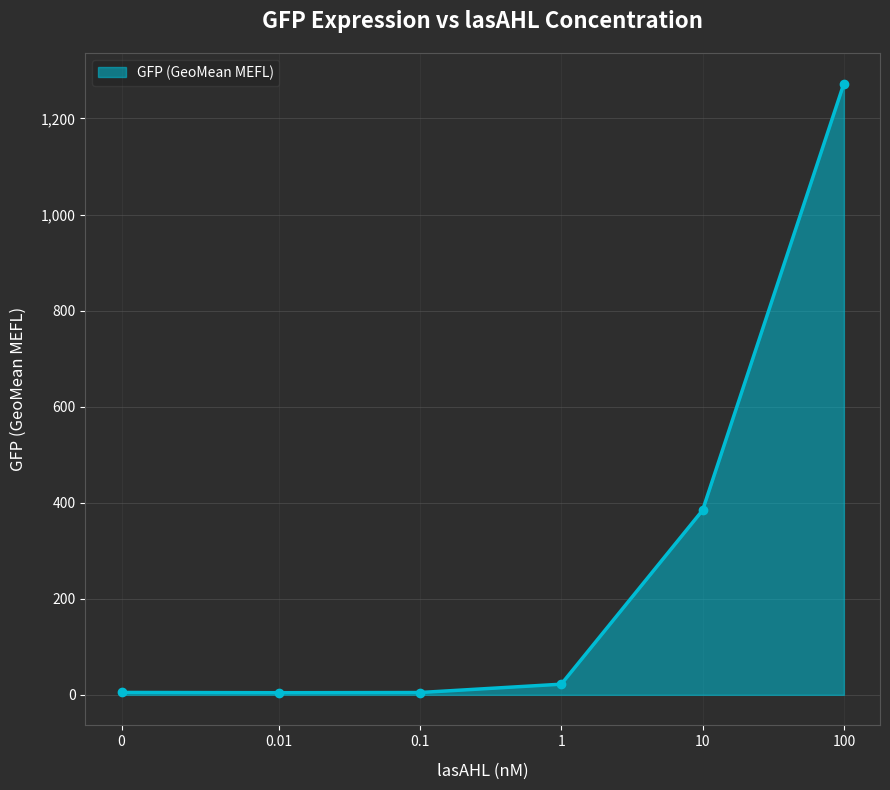

Count the number of values greater than 22.

3